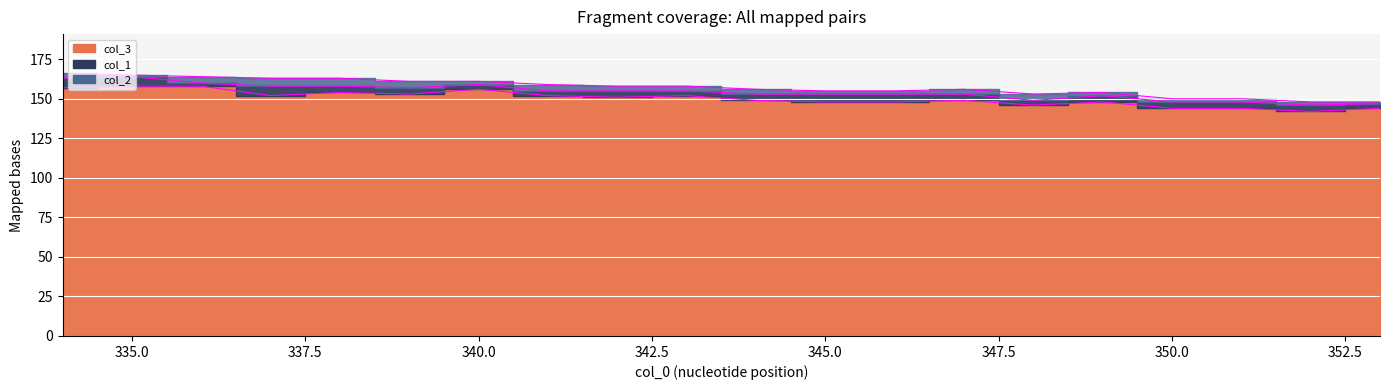

Reading left to right, what are all the values shown in this chart?

col_3_line: 157	158	158	152	154	153	156	152	151	152	149	148	148	149	146	148	144	144	142	144
col_1_line: 163	164	160	158	158	157	159	155	155	155	153	153	153	153	149	152	148	148	146	147
col_2_line: 166	165	164	163	163	161	161	159	158	158	156	155	155	156	153	154	150	150	148	148